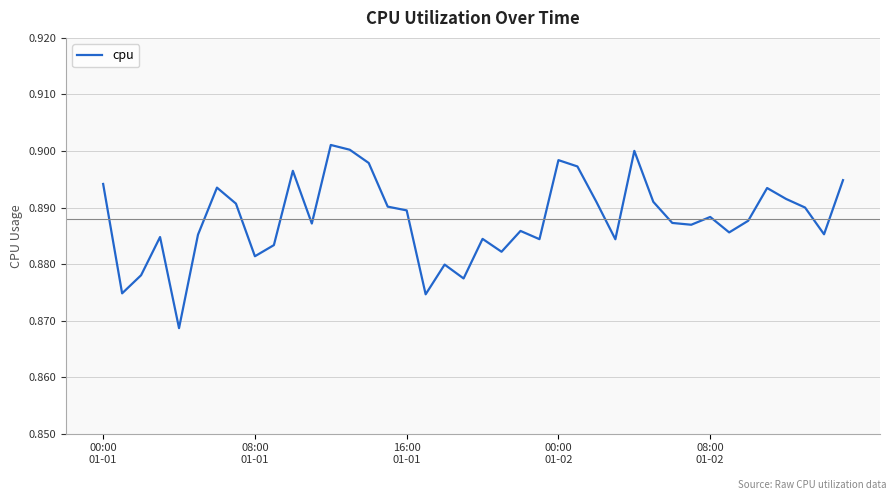

What is the label of the 24th point from the right?

16:00 01-01